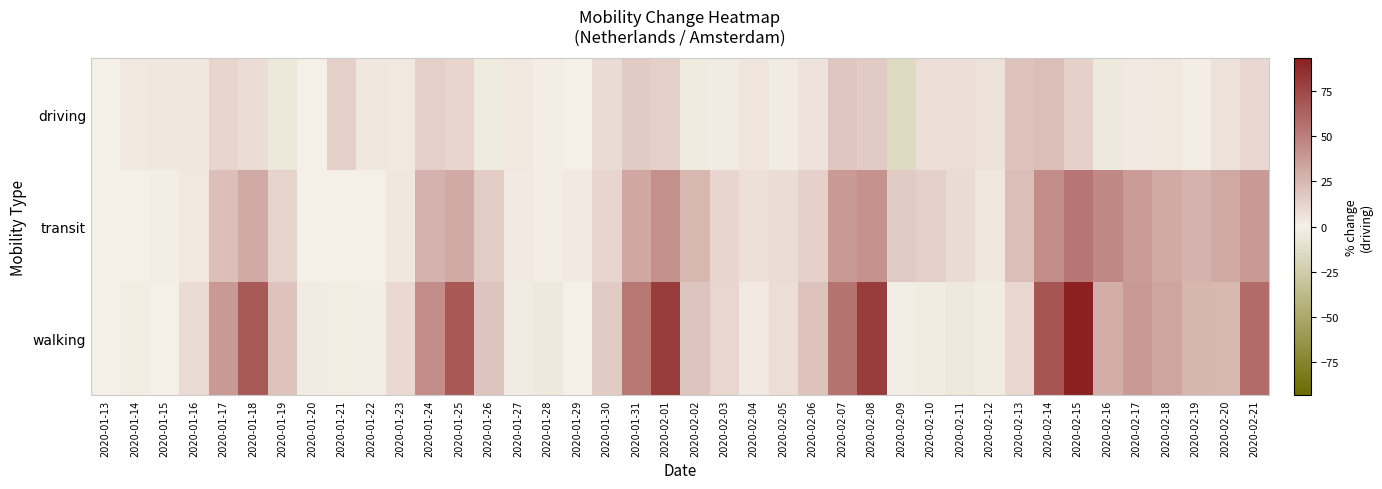

At which category is the sum across all series the highest?

2020-02-15